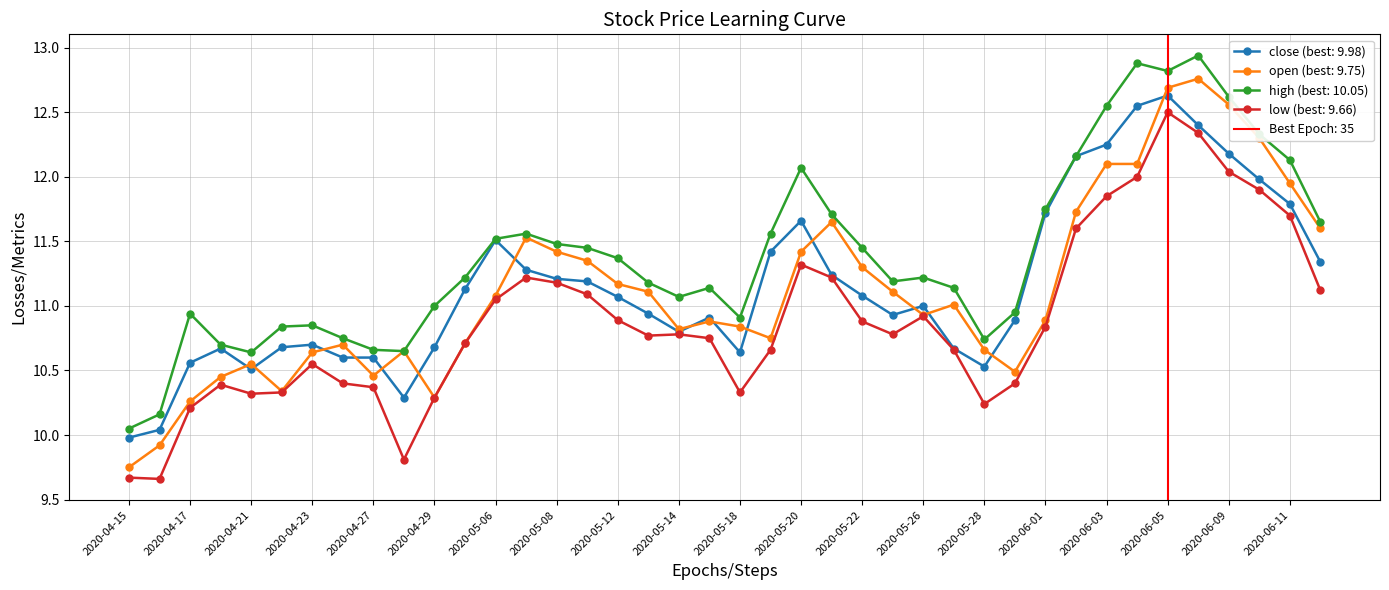

What is the sum of all high values?

456.0